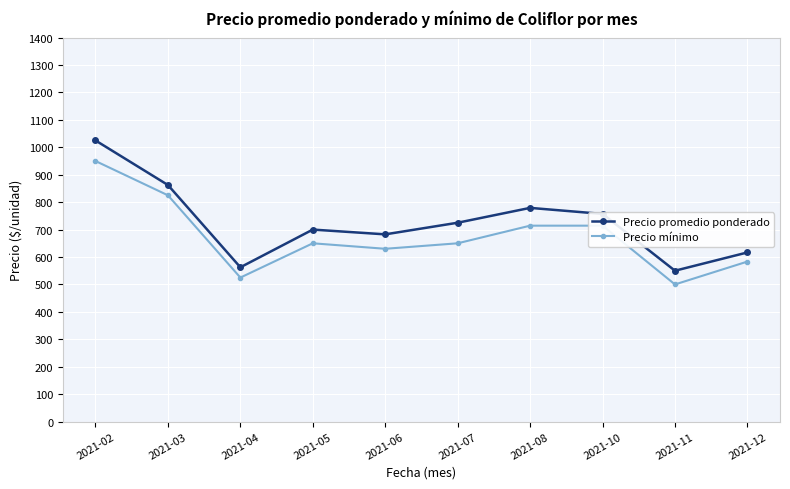

What is the approximate value of Precio mínimo at 2021-05?

650.0